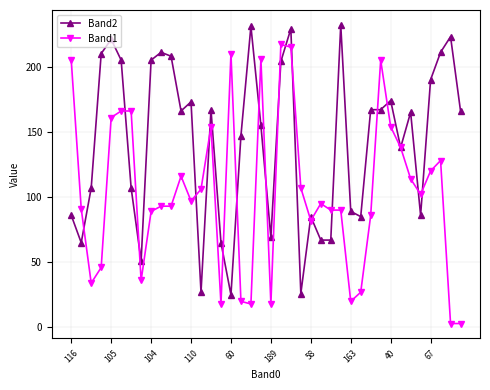

True or false: Band1 has more than 2 interior local peaks.

True